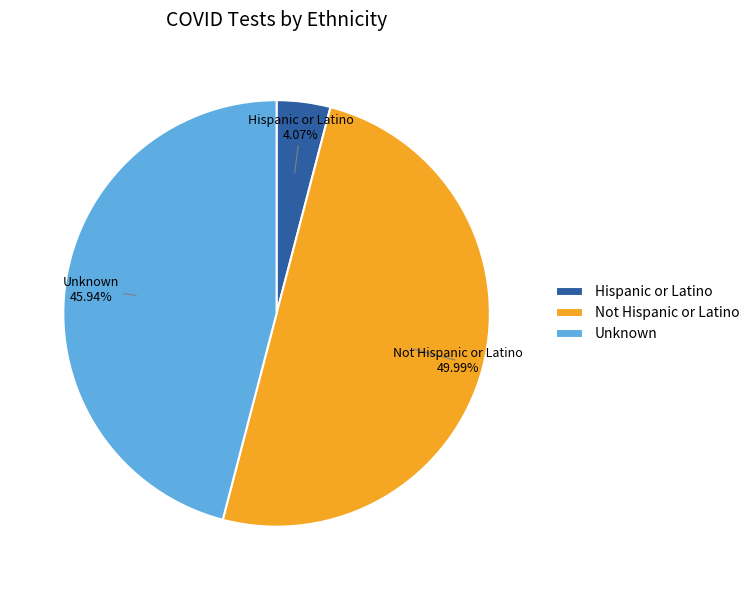

The Unknown slice represents 46% of the pie. True or false?

True